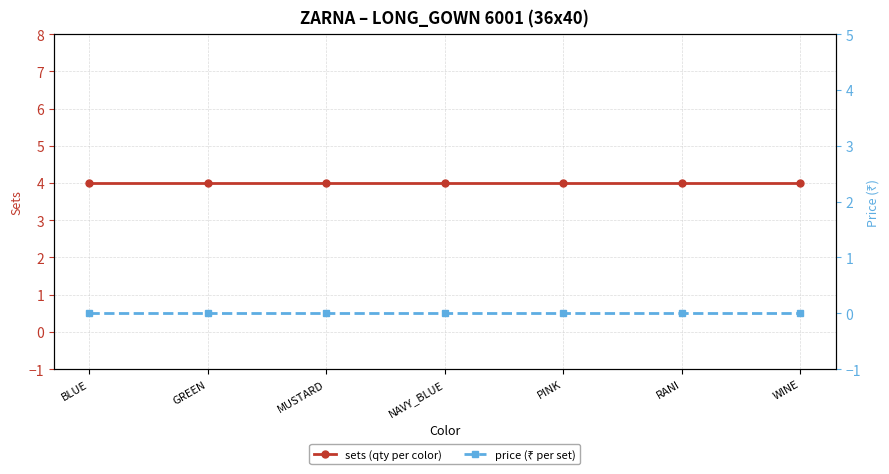

Reading left to right, list all the values displayed in this chart.

sets (qty per color): 4	4	4	4	4	4	4
price (₹ per set): 0	0	0	0	0	0	0